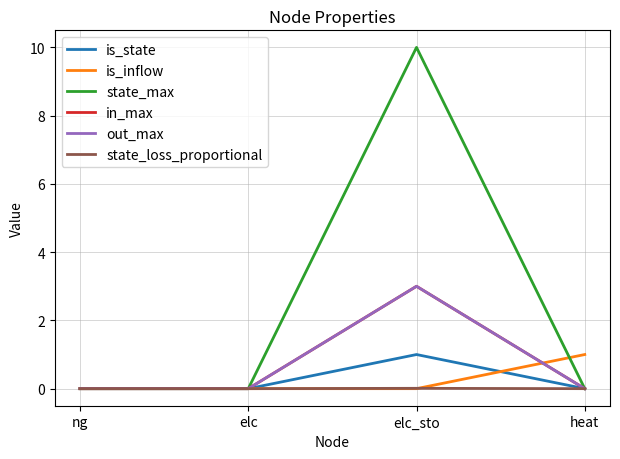

What is the spread (max minus min) of values at heat?

1.0